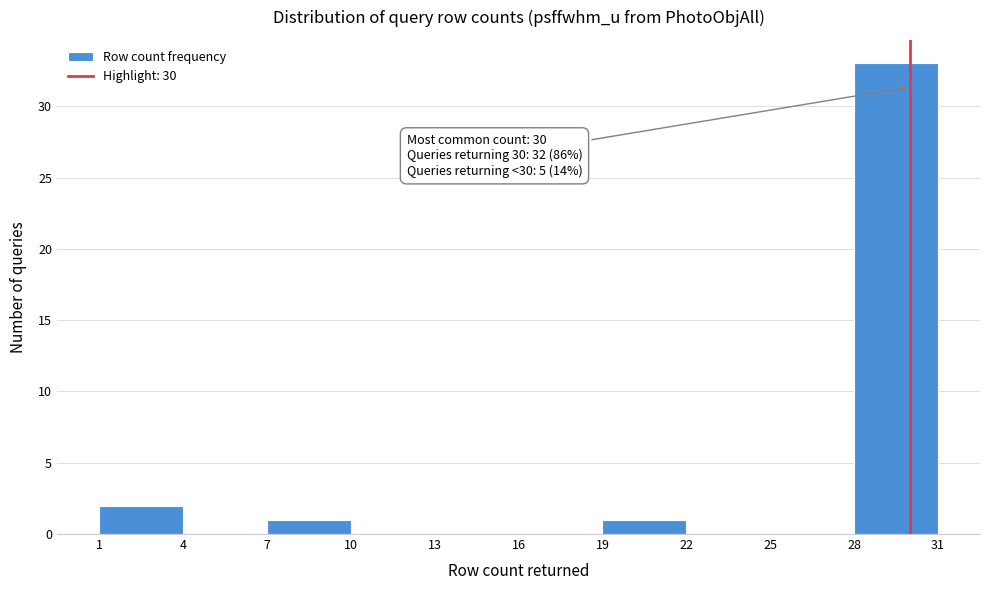

Which range on the x-axis has the tallest bar?

28 to 31